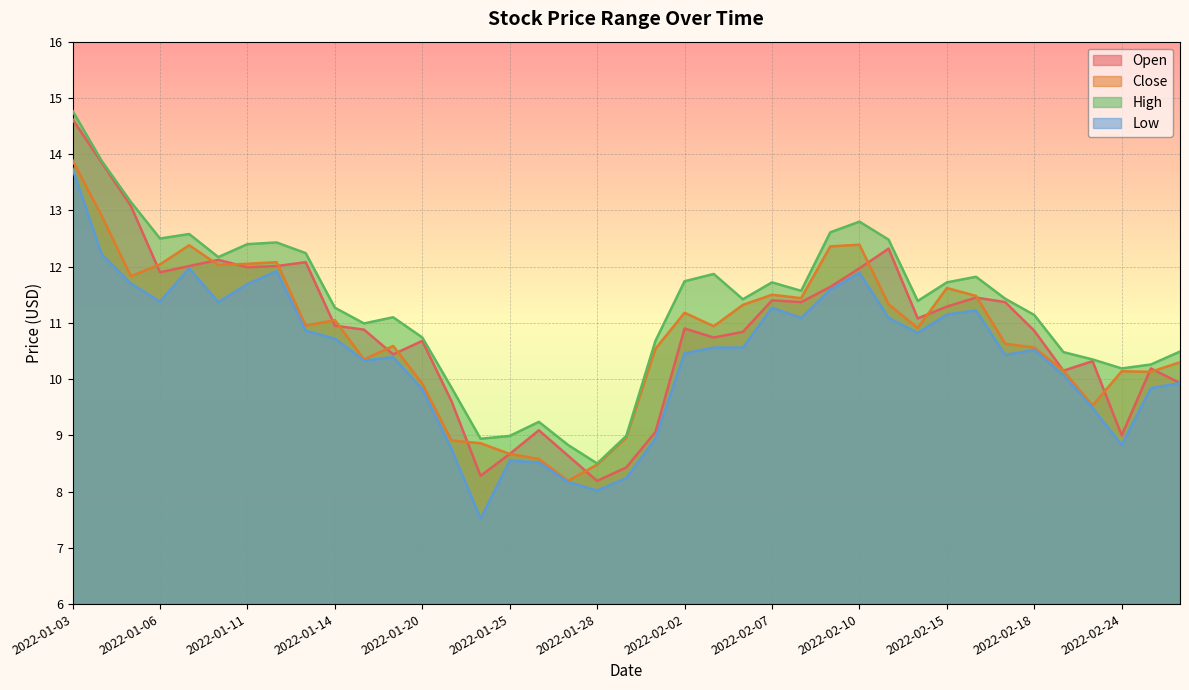

How many values in the Open series exceed 10?

29